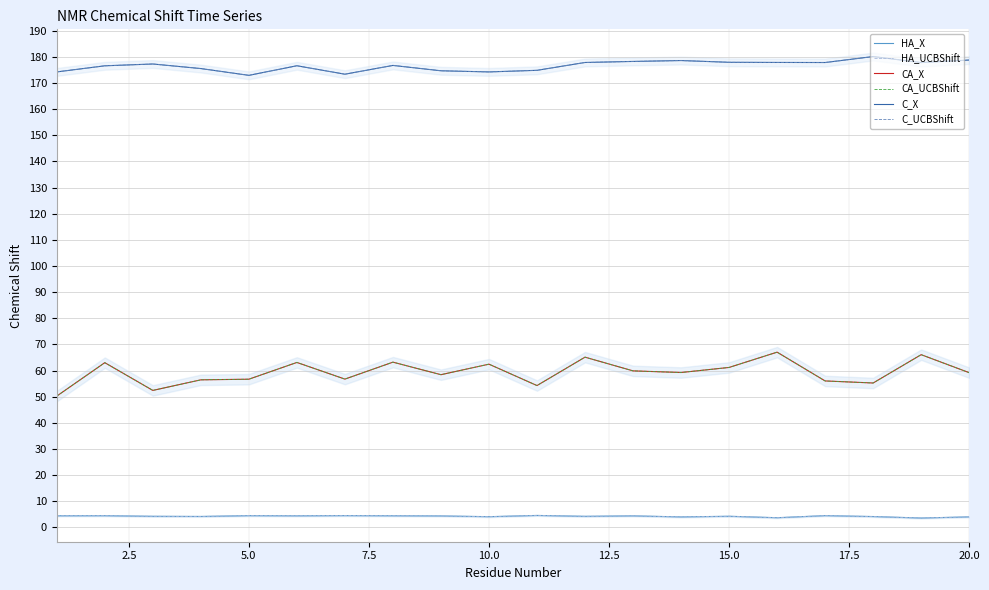

Read the CA_UCBShift value at 7.5.

56.5